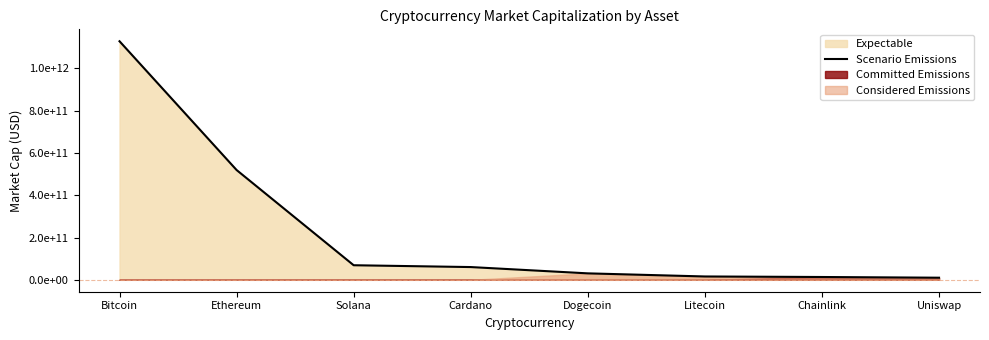

List the labels in order of value, largest first.

Bitcoin, Ethereum, Solana, Cardano, Dogecoin, Litecoin, Chainlink, Uniswap